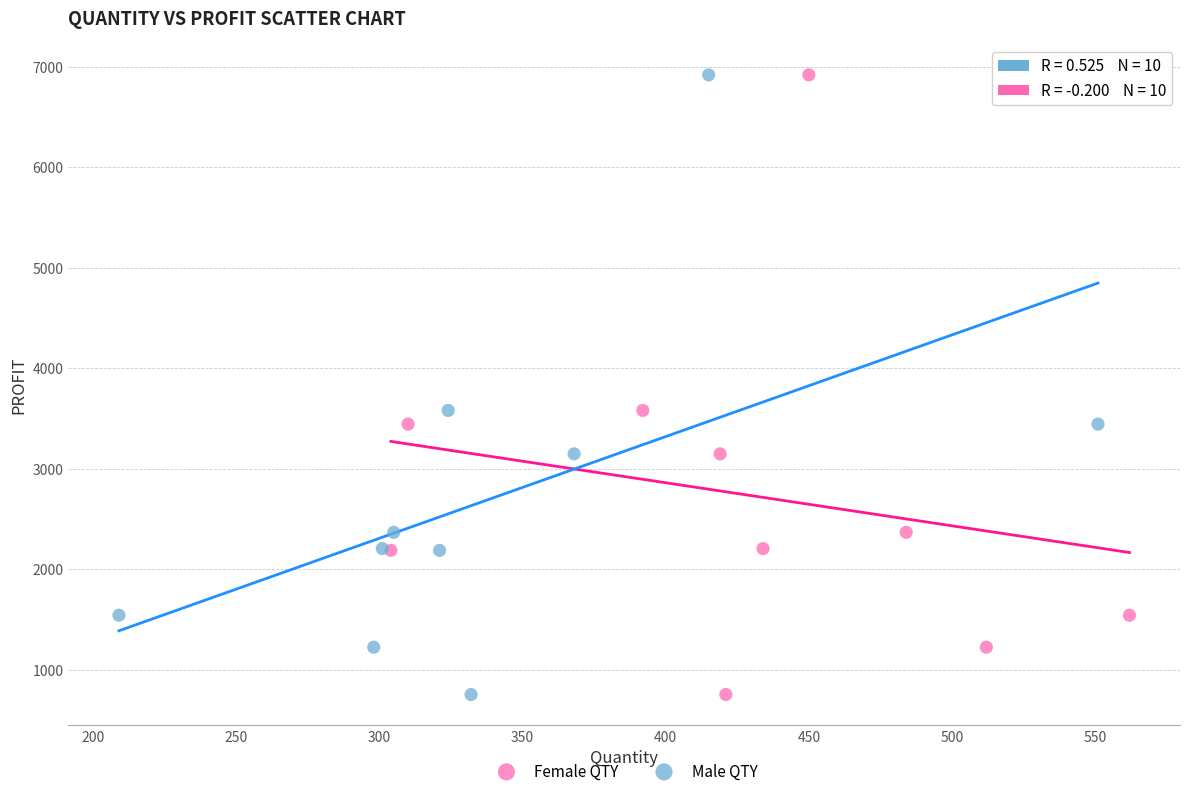

What are all the series names shown in the legend?

Female QTY, Male QTY